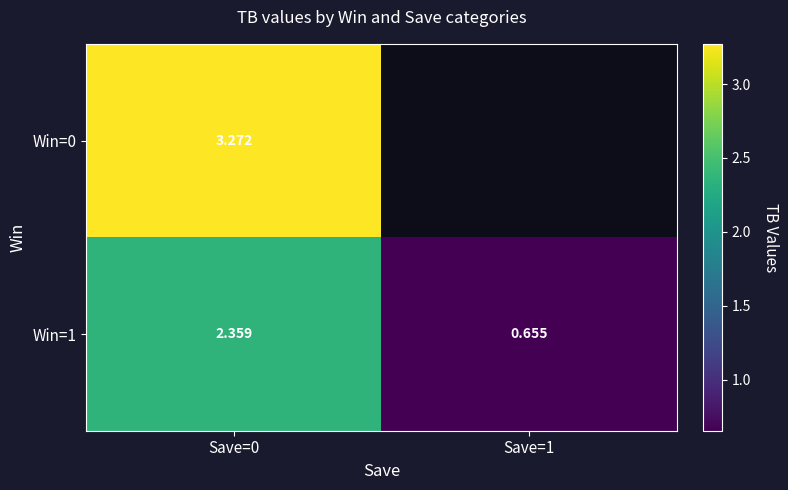

What is the sum of all Win=1 values?

3.0